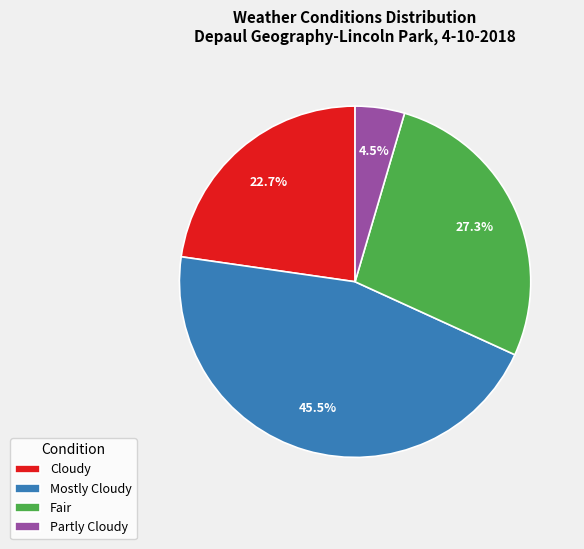

Is it true that Cloudy is 13% of the pie?

False